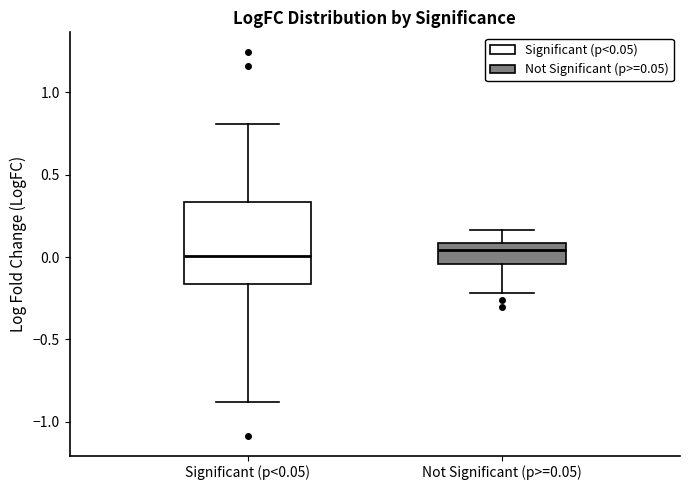

Reading left to right, transcribe this box plot: for each box, give where its median line is, the range the box spans, and where its two whiskers end, as read against the y-axis. The values are not printed on the chart, so give them approximately, as read against the axis.

Significant (p<0.05): median 0.00, box -0.15 to 0.35, whiskers -0.90 to 0.80
Not Significant (p>=0.05): median 0.05, box -0.05 to 0.10, whiskers -0.20 to 0.15